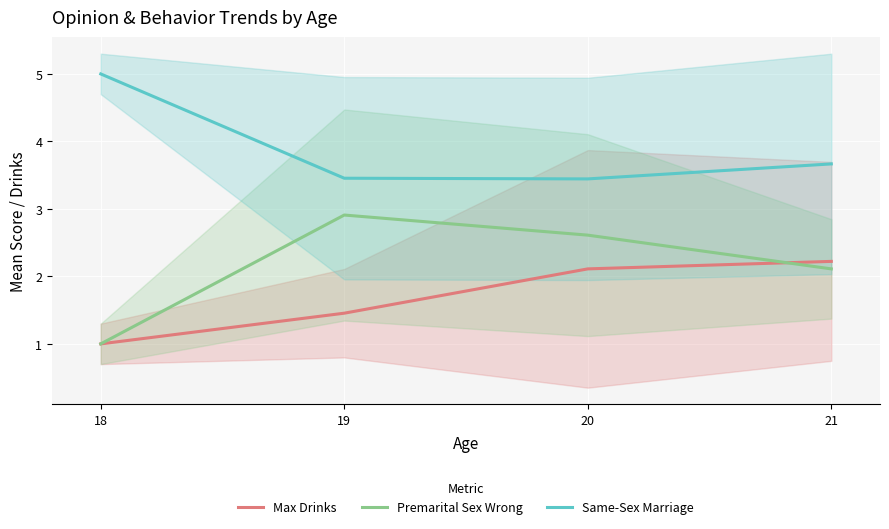

What is the value of the Premarital Sex Wrong point at the 4th from the left?

2.1